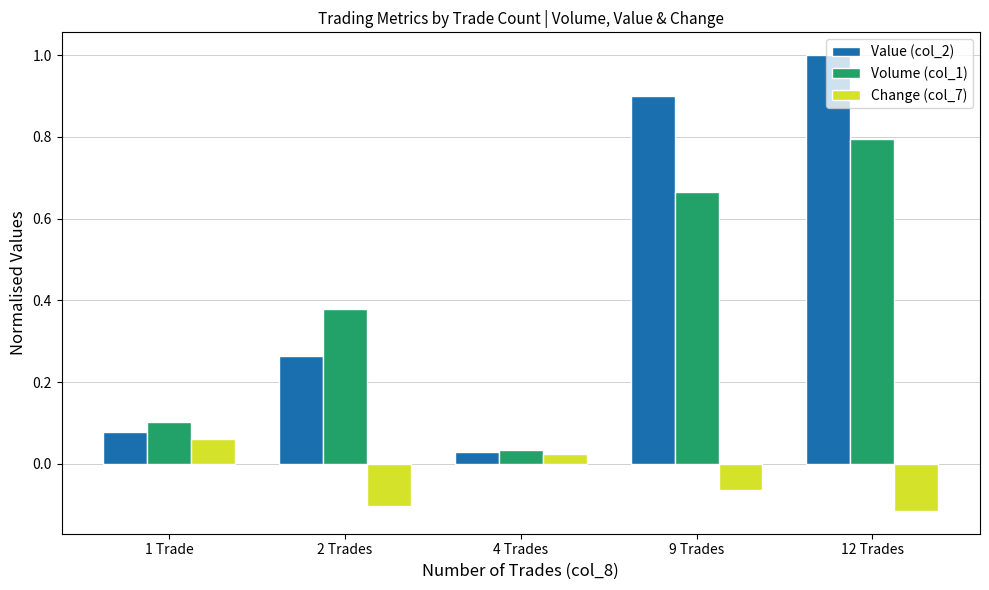

What is the average value of the Value (col_2) series?

0.5